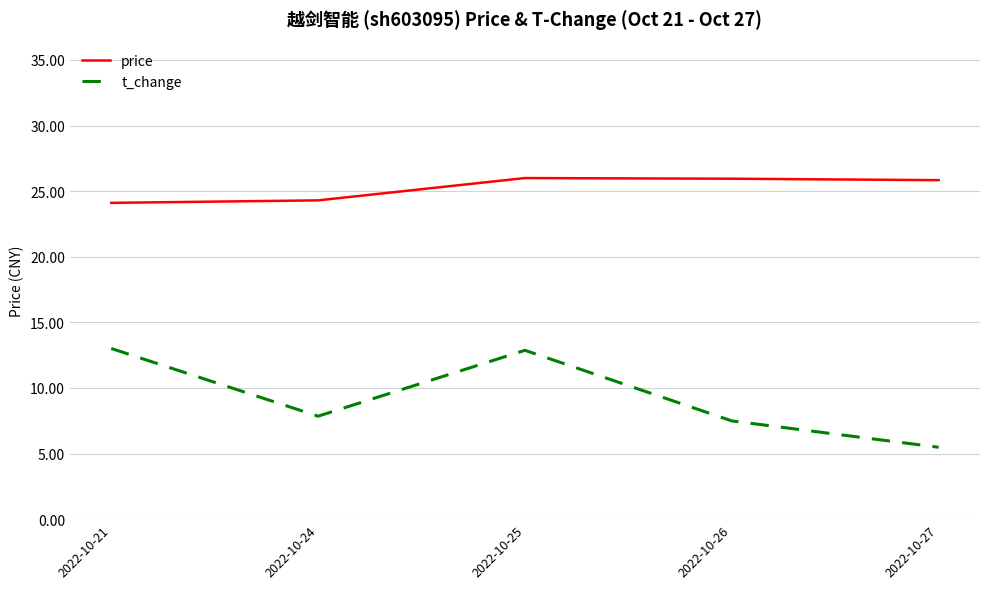

Count the number of data series in this chart.

2